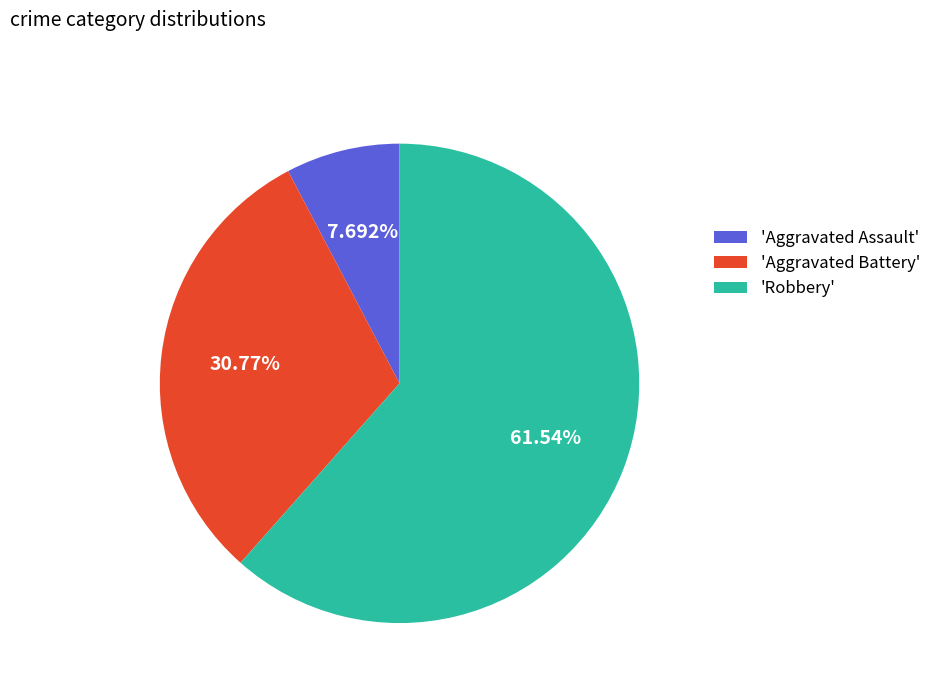

Combined, do 'Aggravated Battery' and 'Robbery' account for over 50%?

Yes